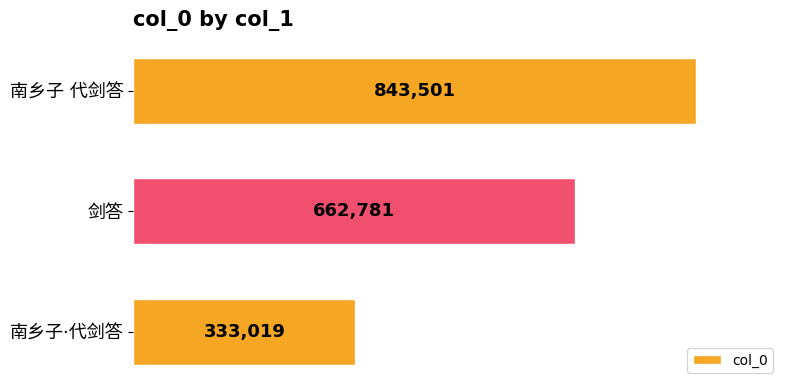

List the labels in order of value, smallest first.

南乡子·代剑答, 剑答, 南乡子 代剑答